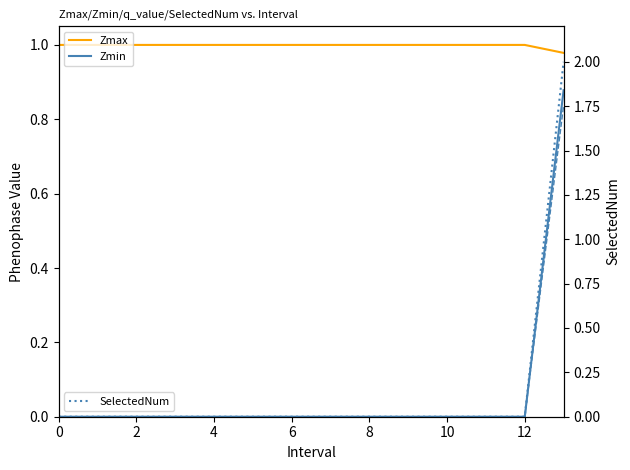

What is the lowest value of the Zmax series?

1.0